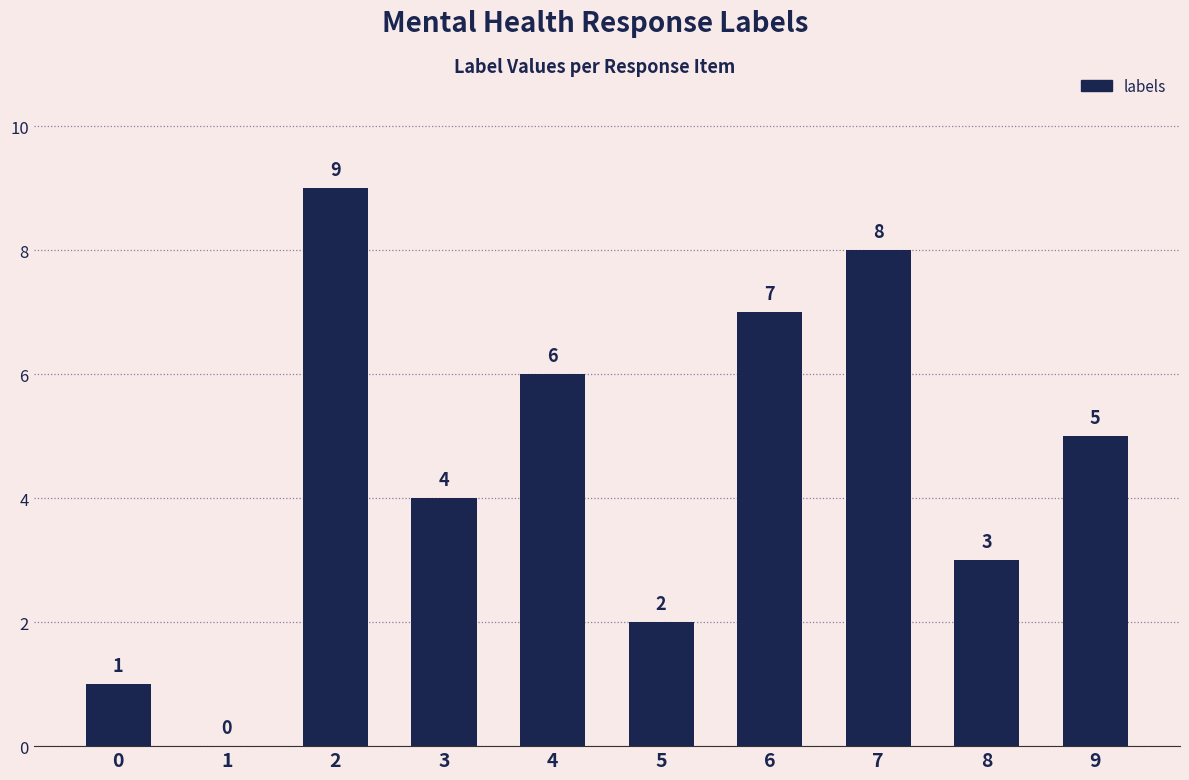

What value does the data have at 5?

2